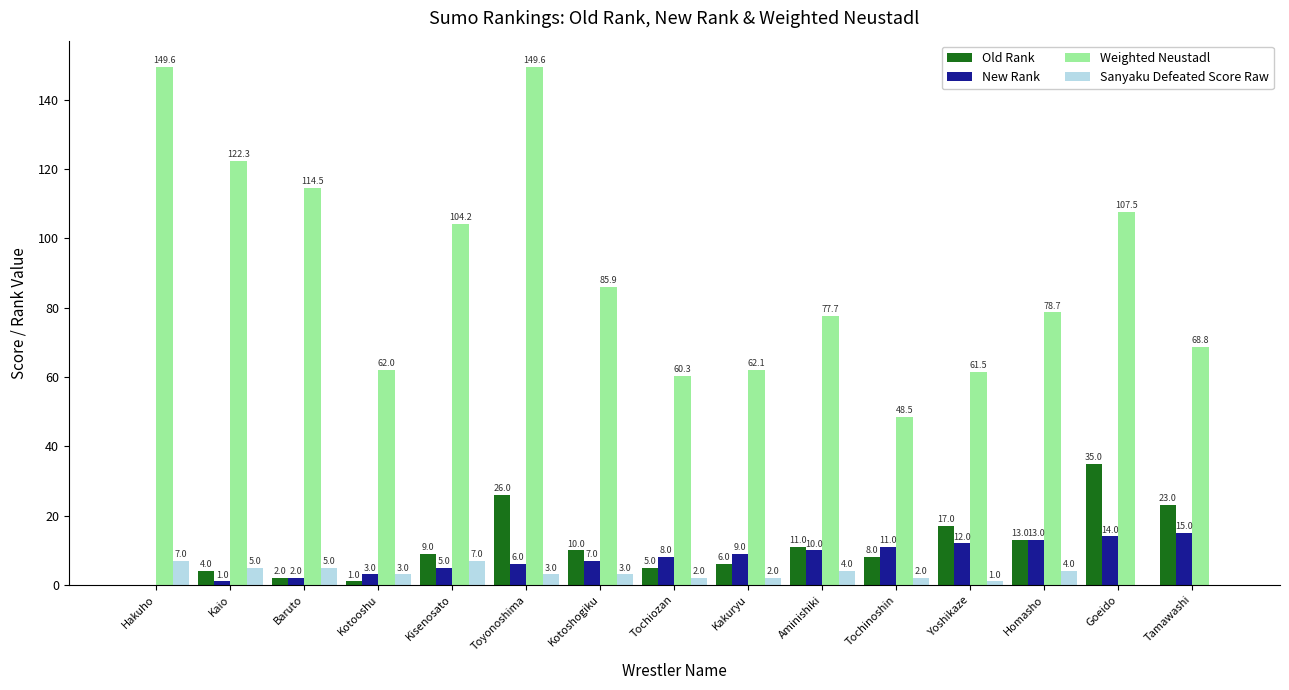

Count the number of categories in the chart.

15